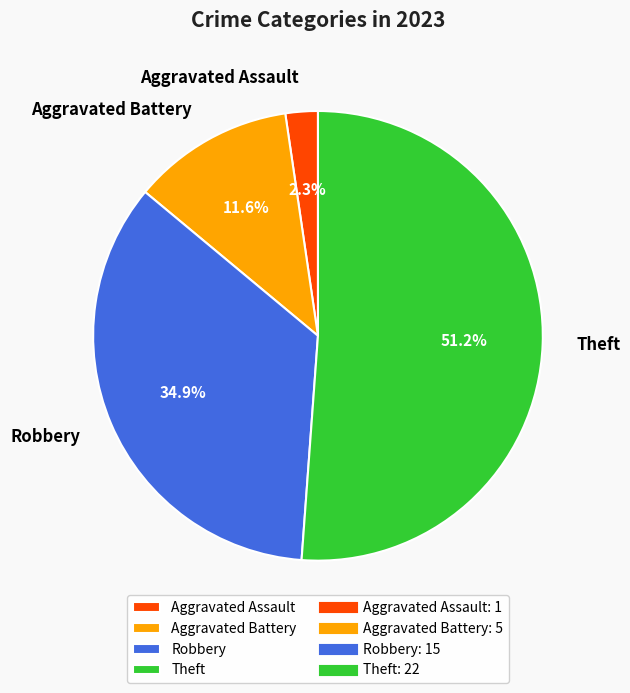

What is the smallest slice in the pie chart?

Aggravated Assault